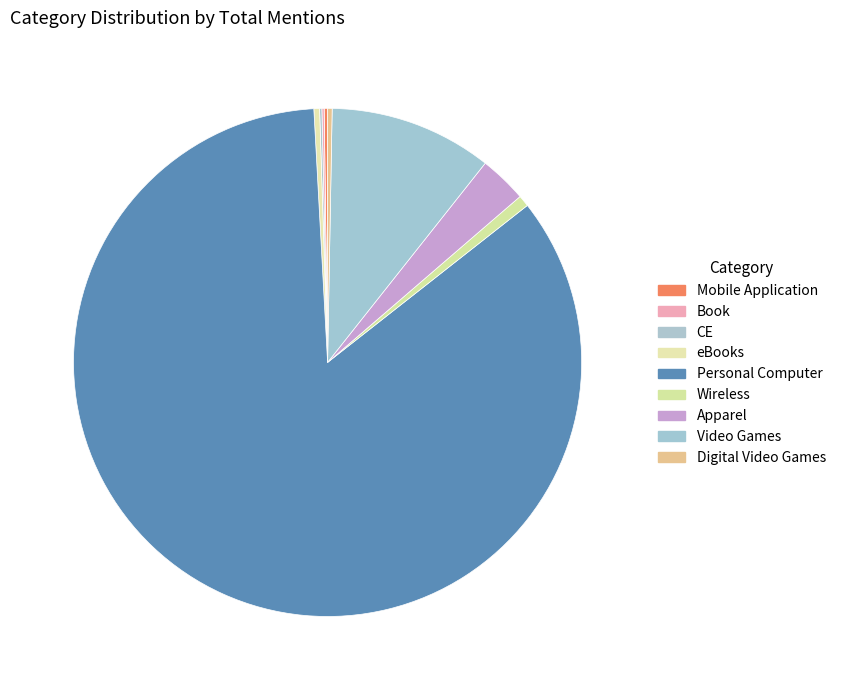

How many segments does this pie chart have?

9